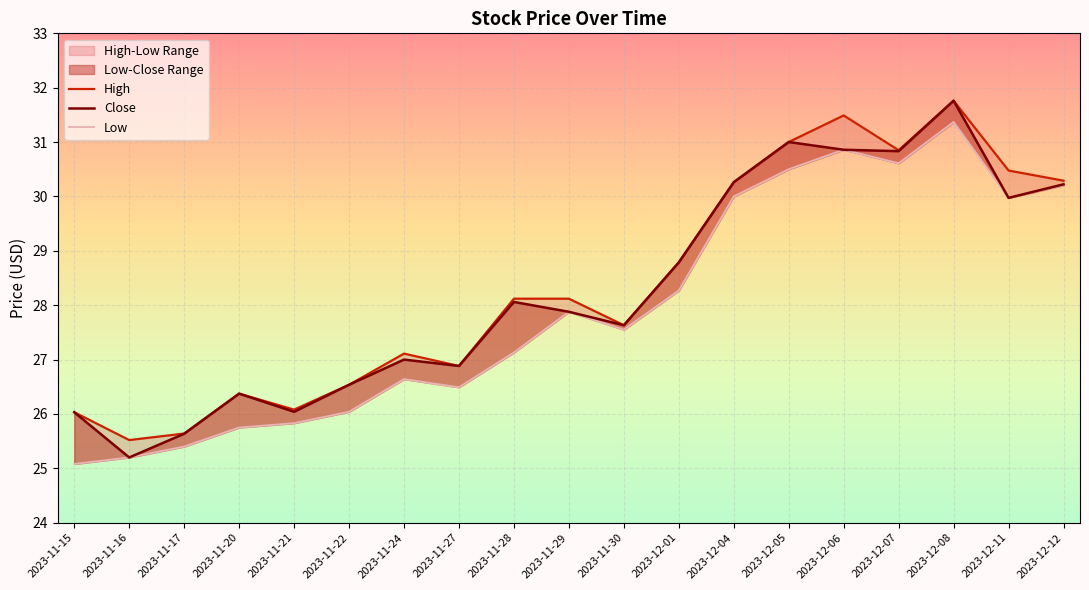

What is the difference between the Close values at 2023-12-08 and 2023-12-05?

0.8